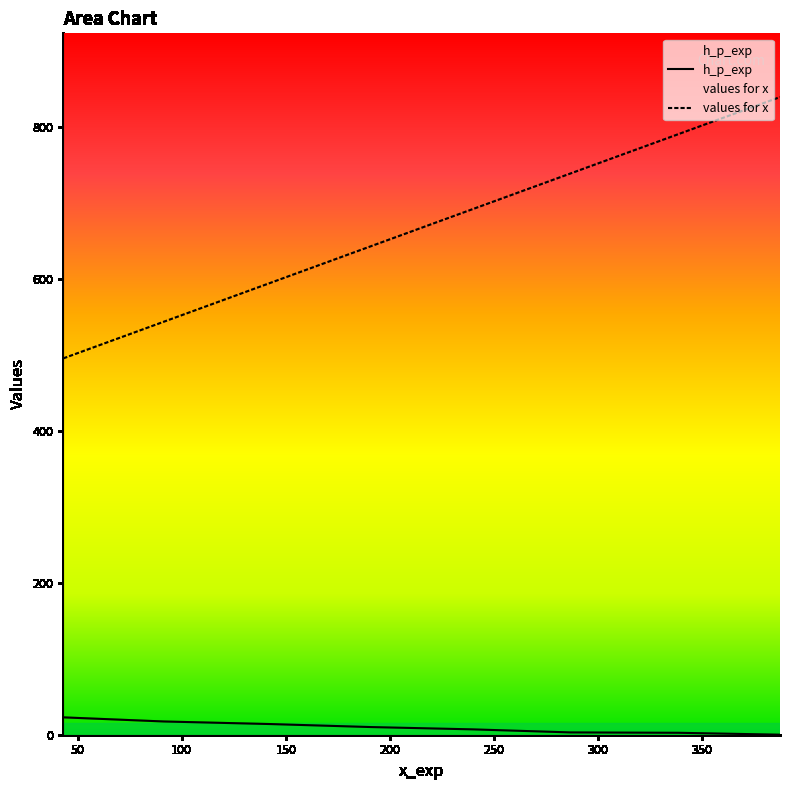

What is the highest value of the values for x series?

840.0